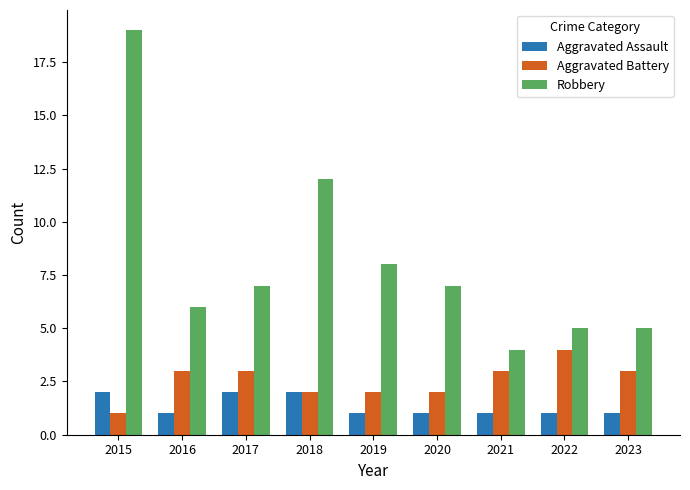

Reading right to left, list all the values displayed in this chart.

Aggravated Assault: 2023=1	2022=1	2021=1	2020=1	2019=1	2018=2	2017=2	2016=1	2015=2
Aggravated Battery: 2023=3	2022=4	2021=3	2020=2	2019=2	2018=2	2017=3	2016=3	2015=1
Robbery: 2023=5	2022=5	2021=4	2020=7	2019=8	2018=12	2017=7	2016=6	2015=19